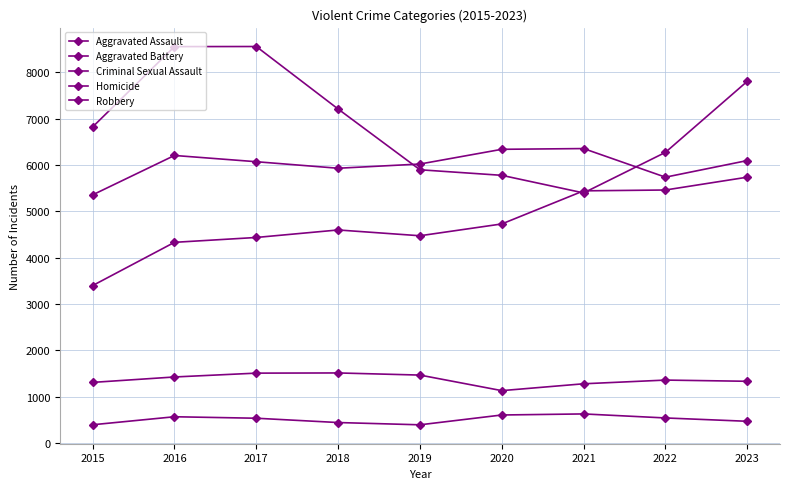

True or false: Robbery has a value of 7211 at 2018.

True